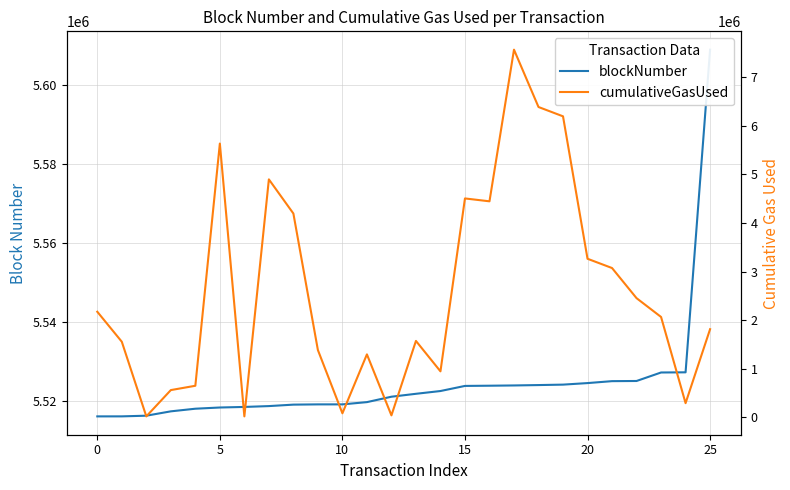

Does the chart have visible grid lines?

Yes